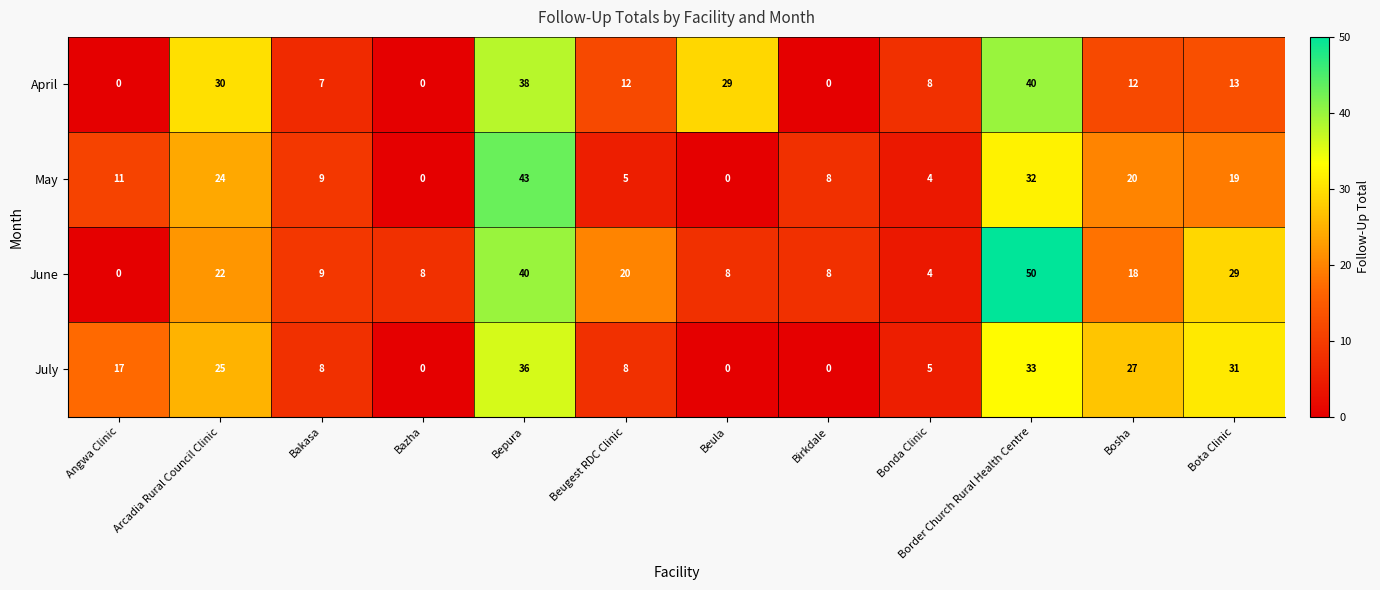

Which series has the largest total across all categories?

June